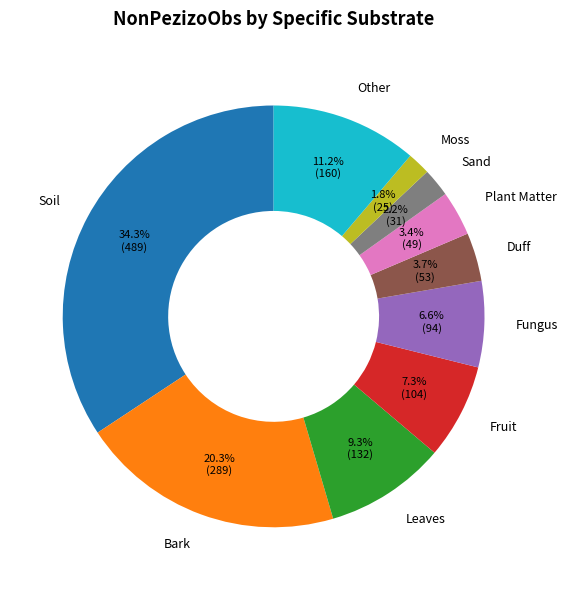

Count the number of slices in the pie.

10